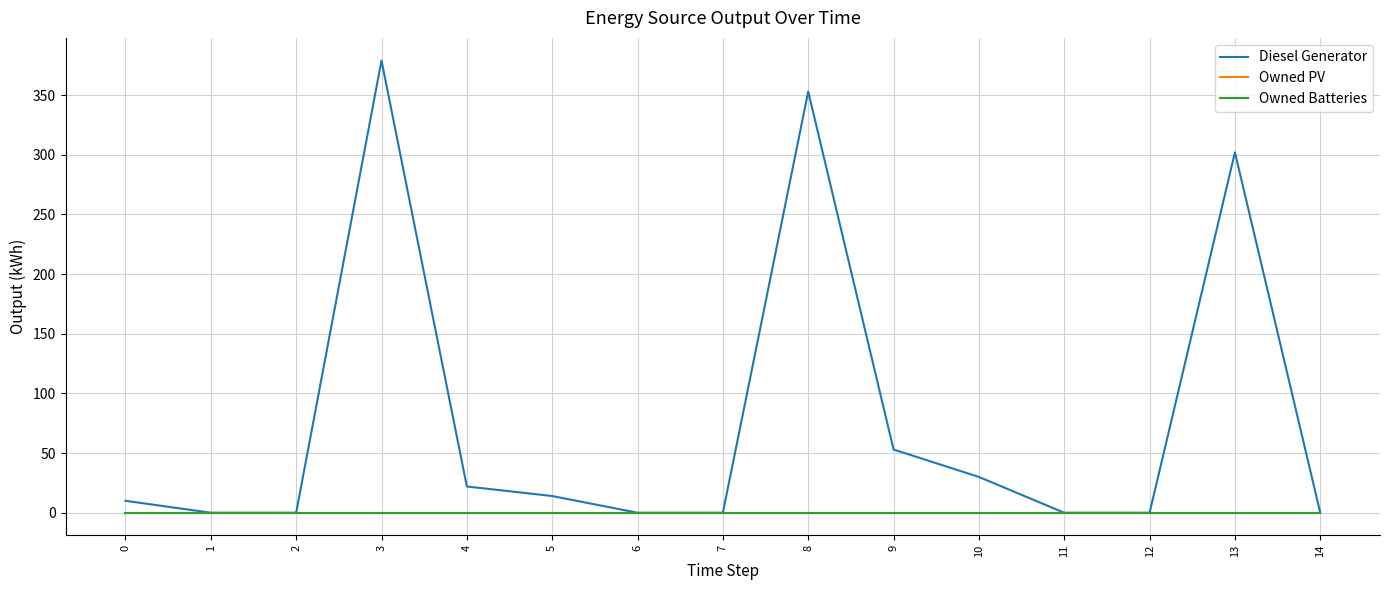

Is the value of Diesel Generator at 3 greater than the value of Owned PV at 6?

Yes